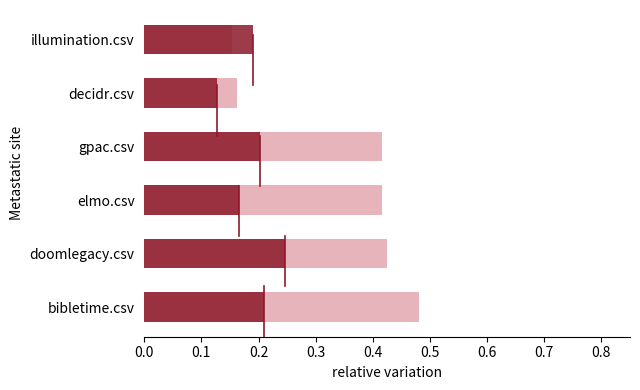

Reading left to right, extract all data points from this chart.

mean: 0.5	0.4	0.4	0.4	0.2	0.2
std: 0.2	0.2	0.2	0.2	0.1	0.2